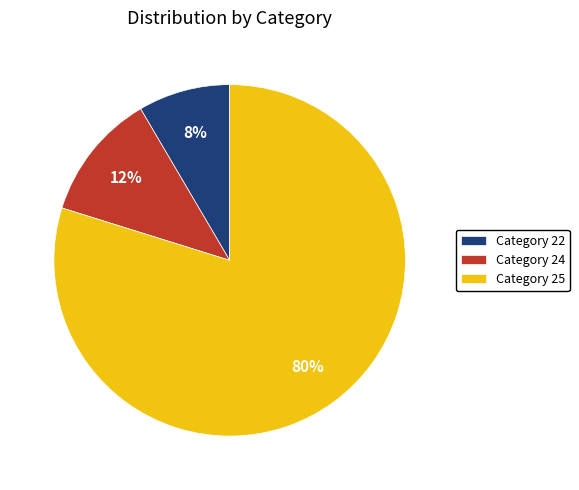

Does Category 25 represent more than half of the total?

Yes